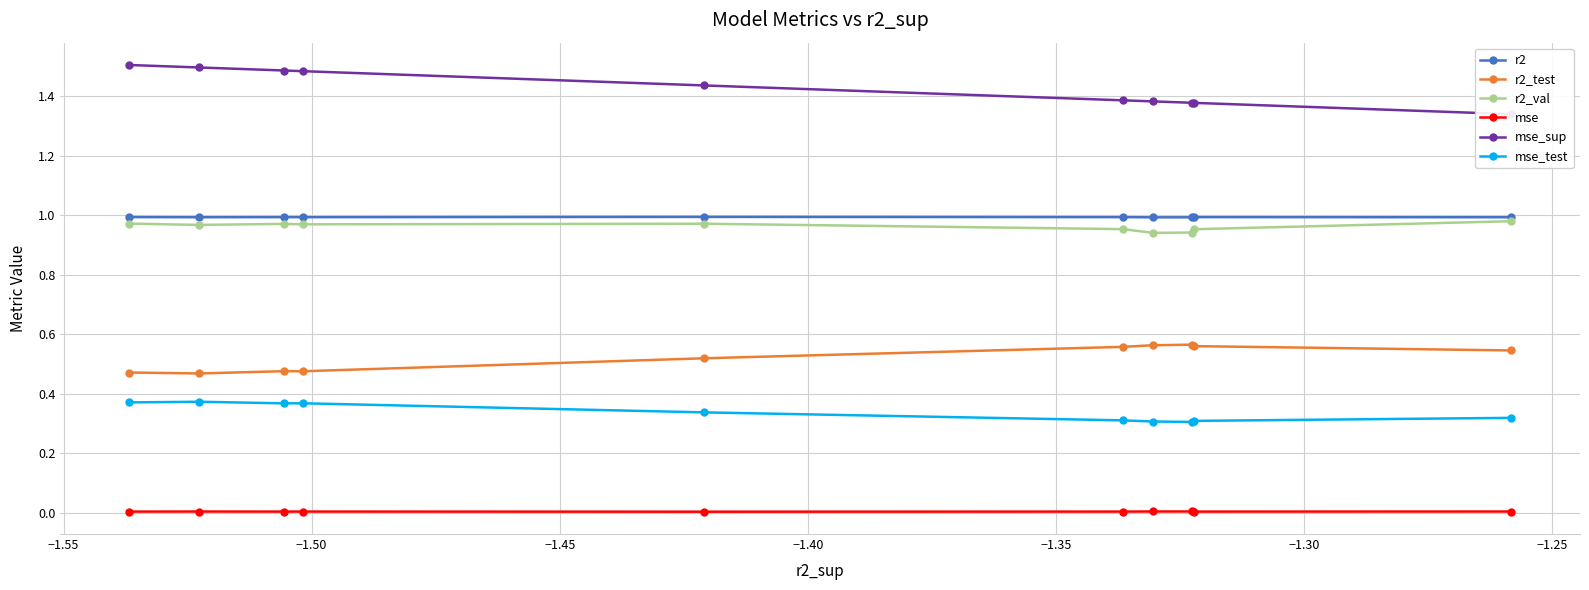

How many data points does each series have?

10